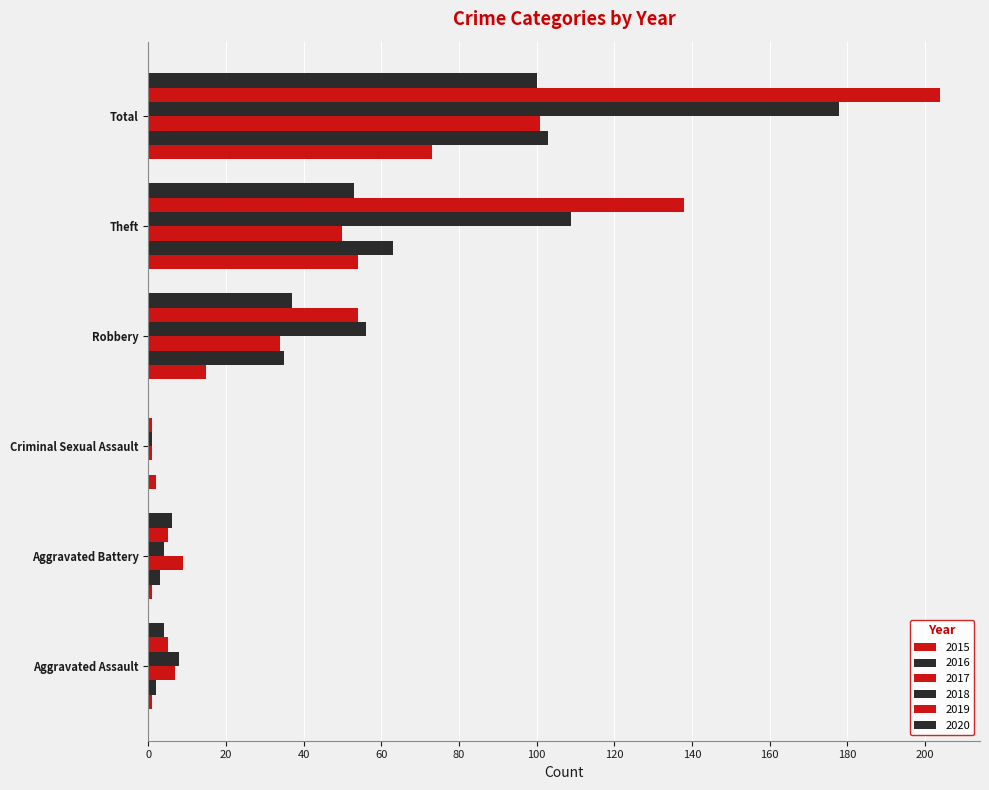

At which label does 2019 reach its peak?

Total